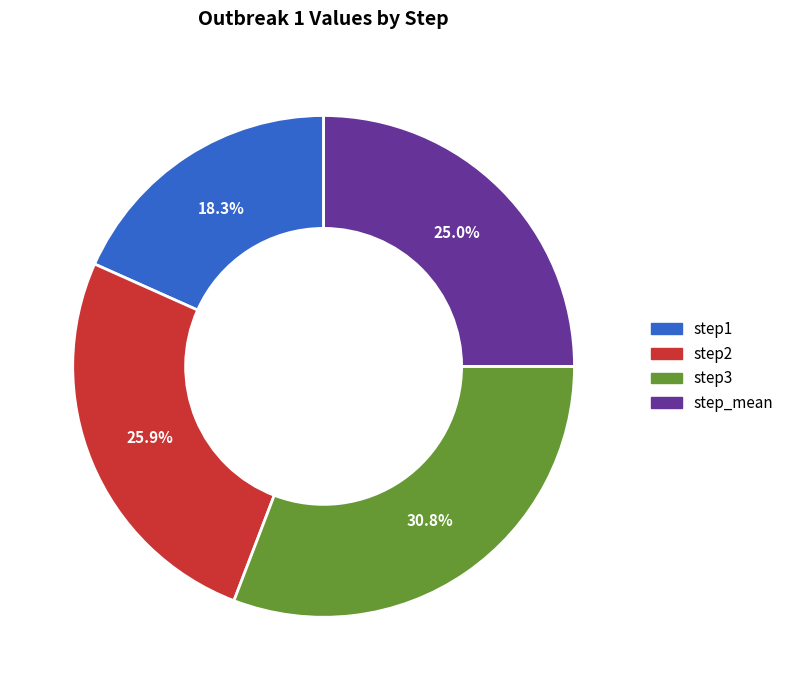

Is there a majority slice in this chart?

No